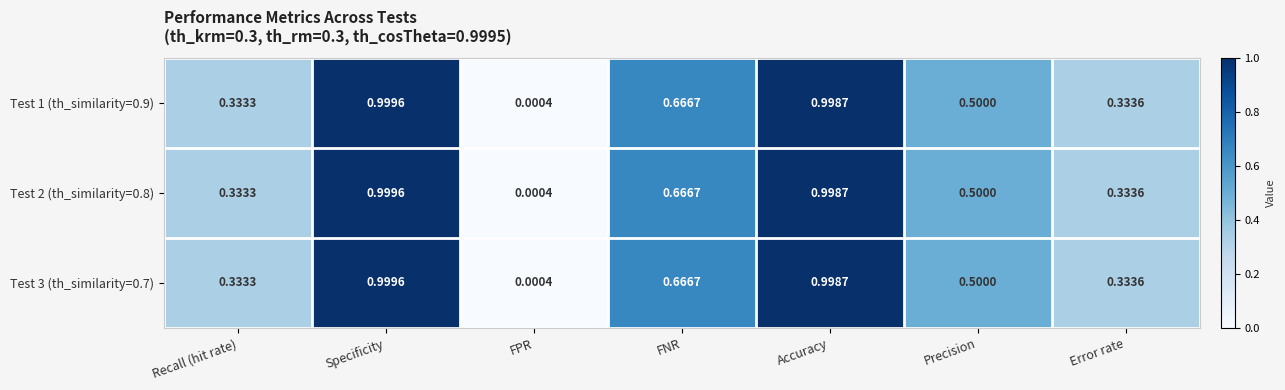

Which label corresponds to the smallest value in the chart?

FPR